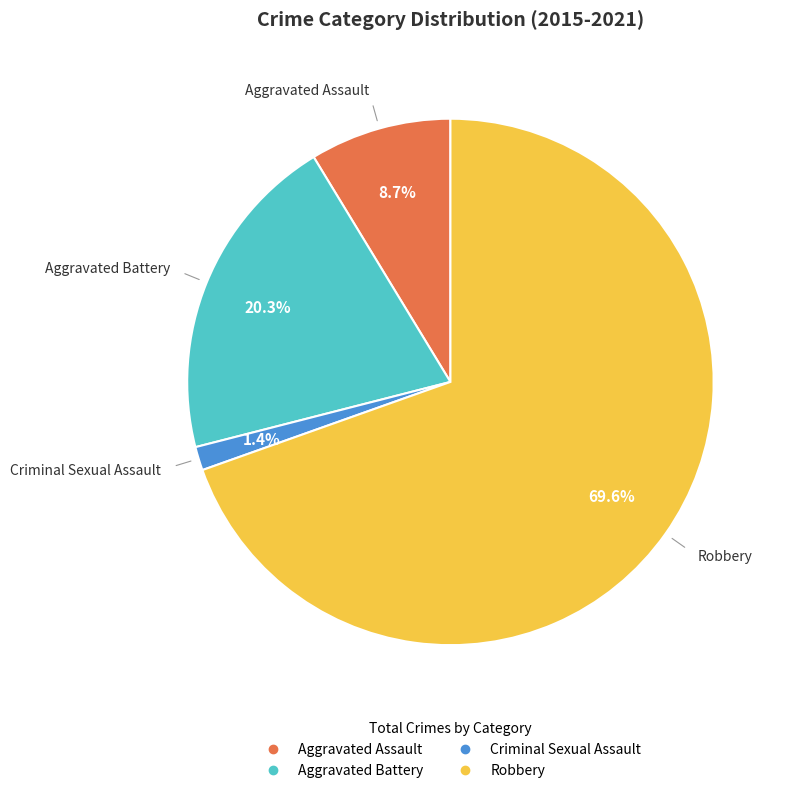

To the nearest percent, what portion does Robbery represent?

70%